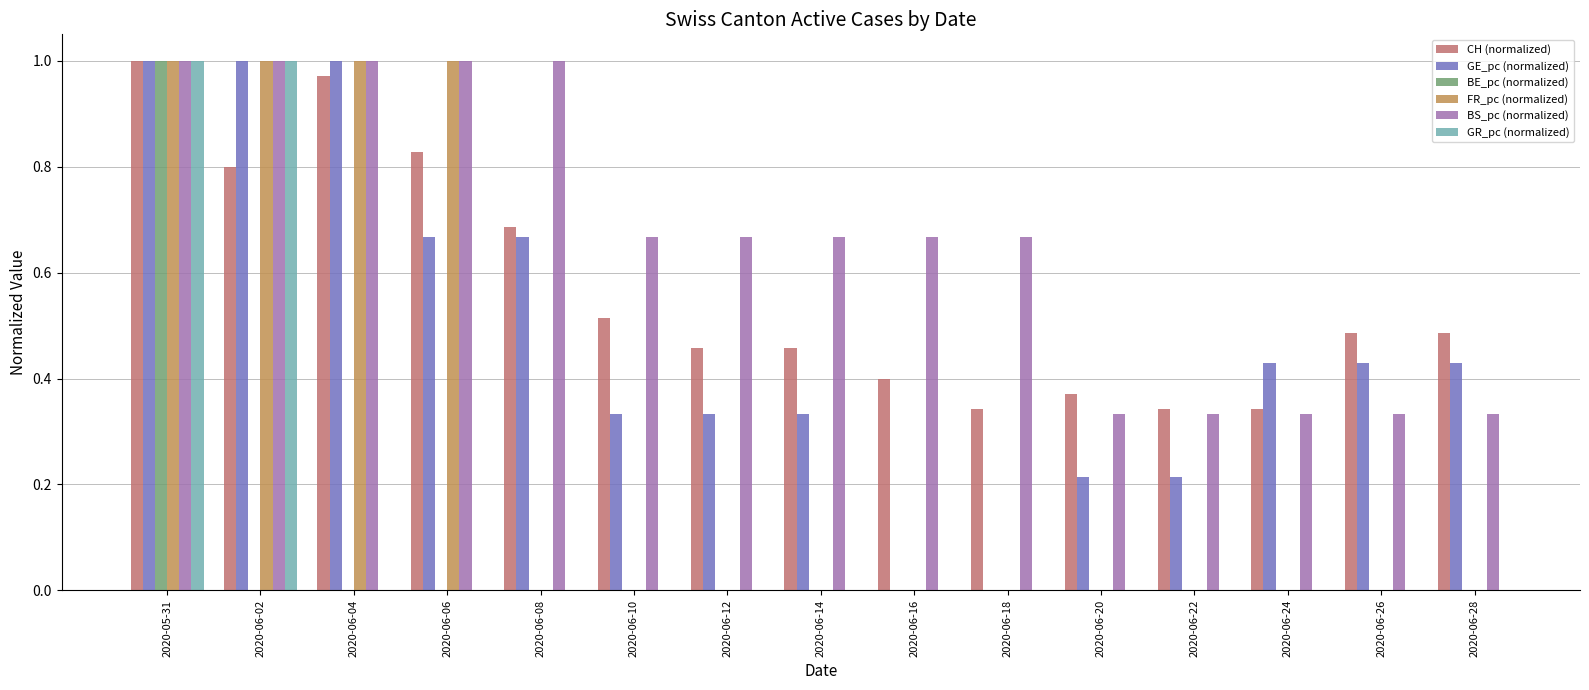

Between 2020-06-16 and 2020-06-26, which series saw the biggest shift?

GE_pc (normalized)